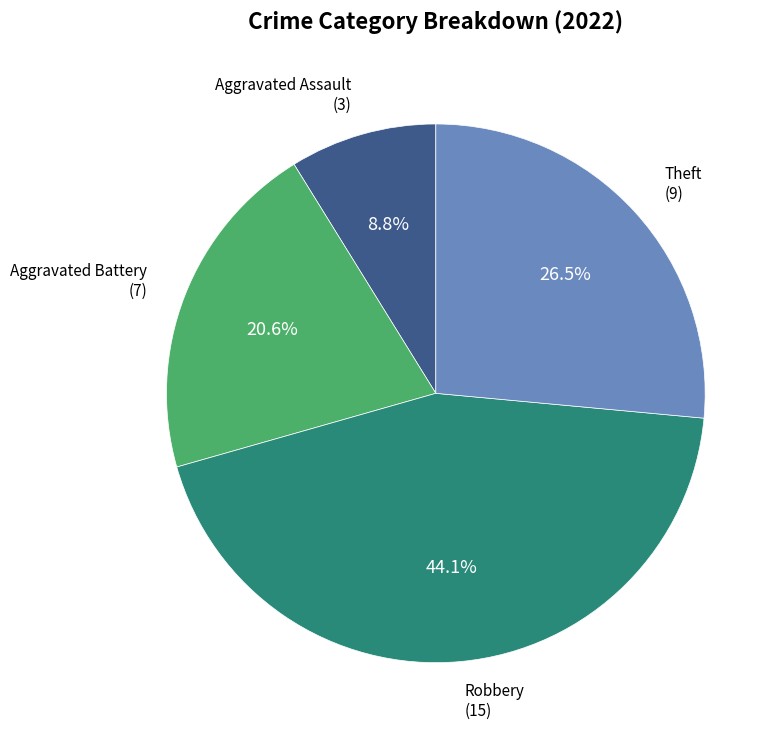

What is the total percentage of Aggravated Battery and Aggravated Assault?

29.4%